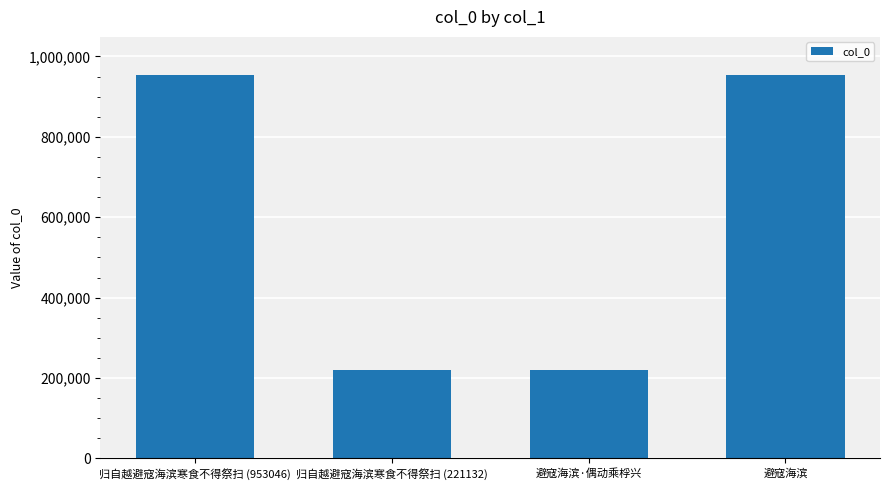

What is the change in value from 归自越避寇海滨寒食不得祭扫 (221132) to 避寇海滨?

+732110